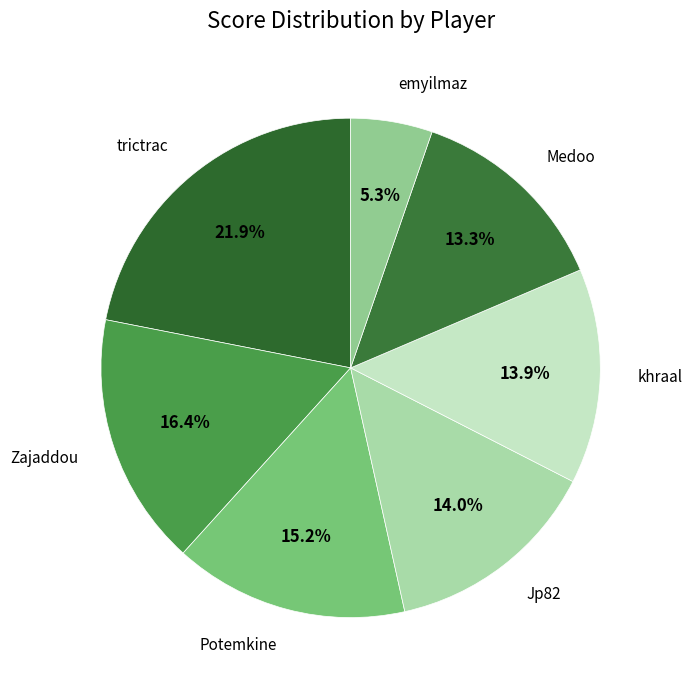

What is the total percentage of trictrac and Potemkine?

37.1%